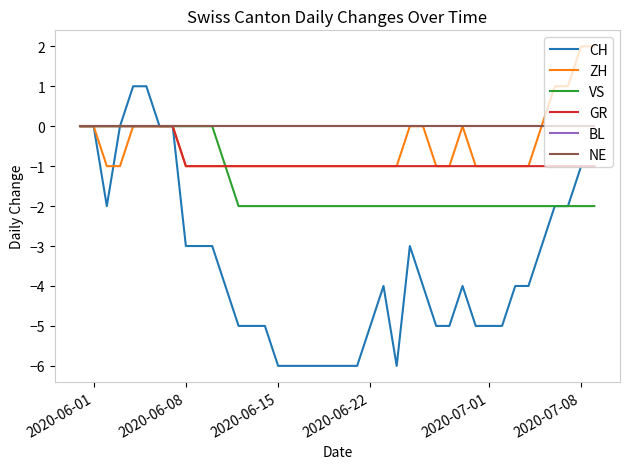

True or false: VS and GR cross at least once.

False